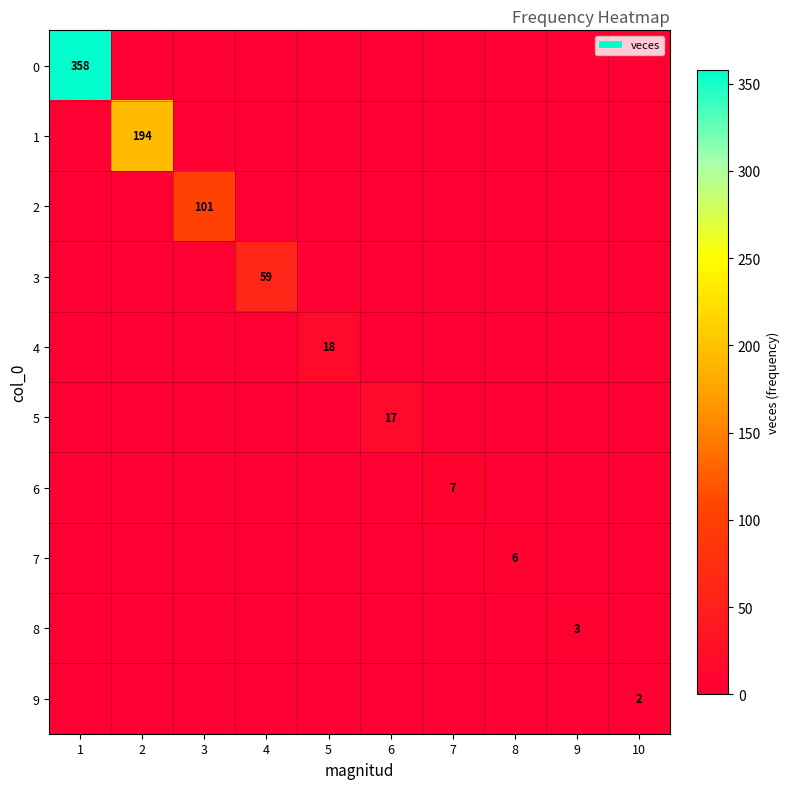

What is the maximum value shown in the chart?

358